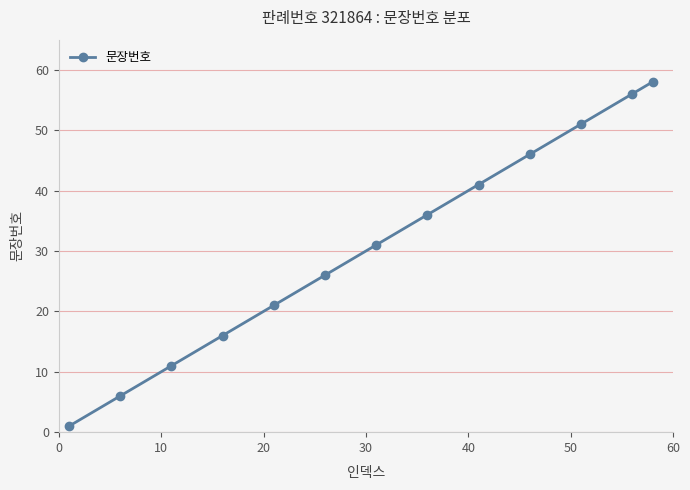

What is the average value?

31